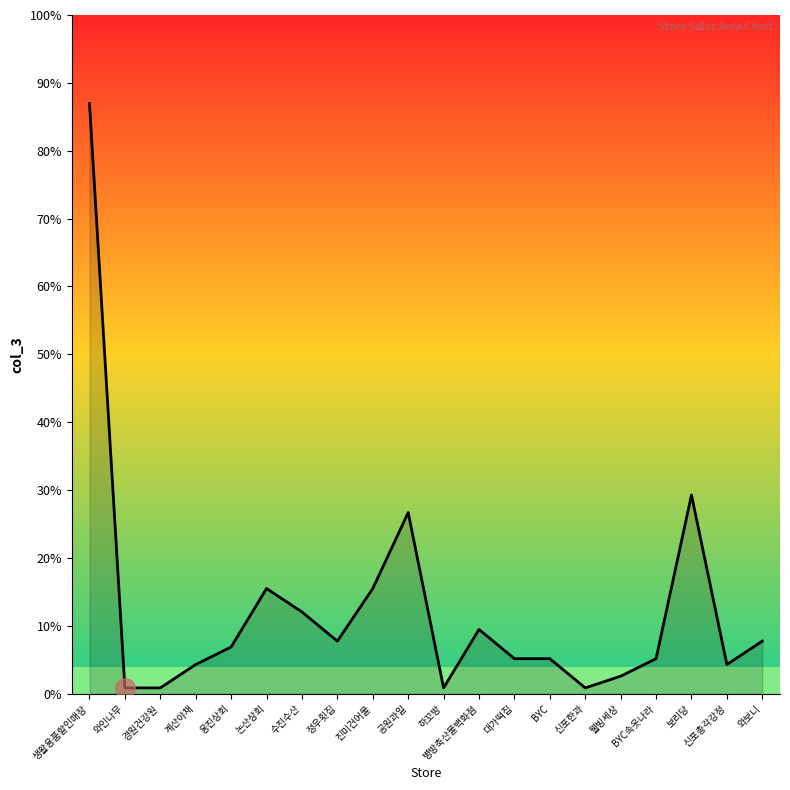

What is the difference between the values at 경원건강원 and 보리당?

165000